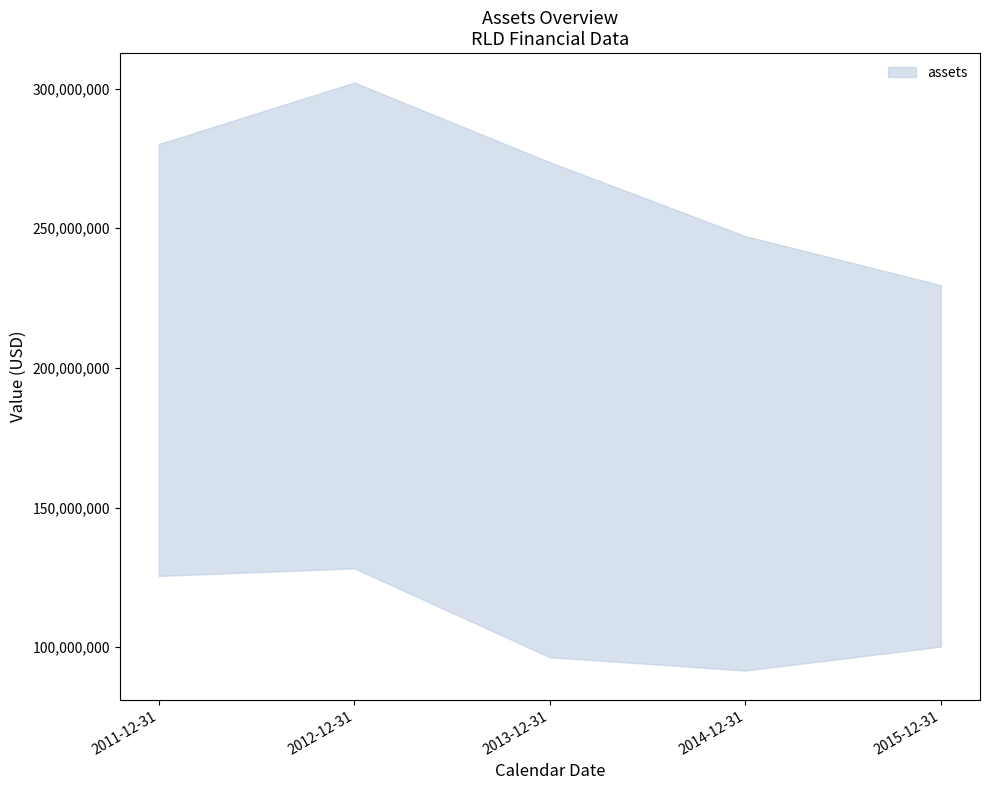

What is the average value of the assets series?

266559200